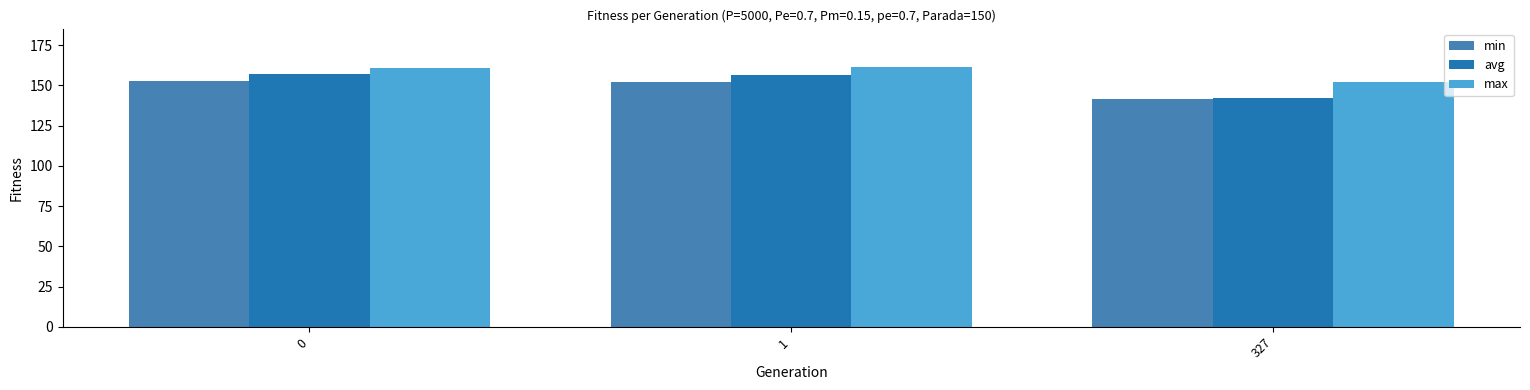

What is the difference between the maximum and minimum values in the min series?

11.0